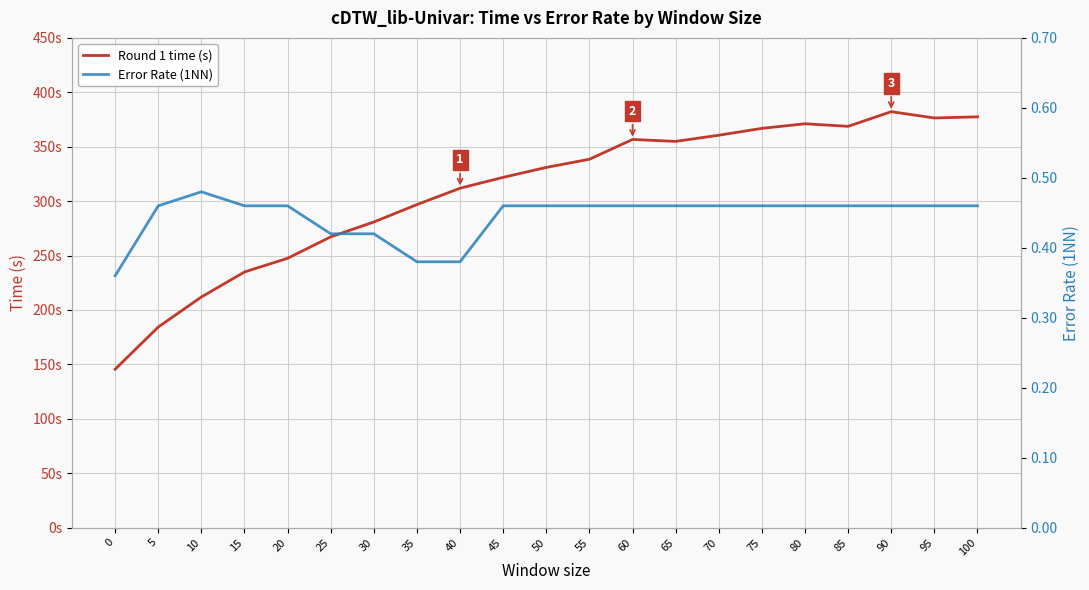

What is the difference between the highest and lowest values at 45?

321.4